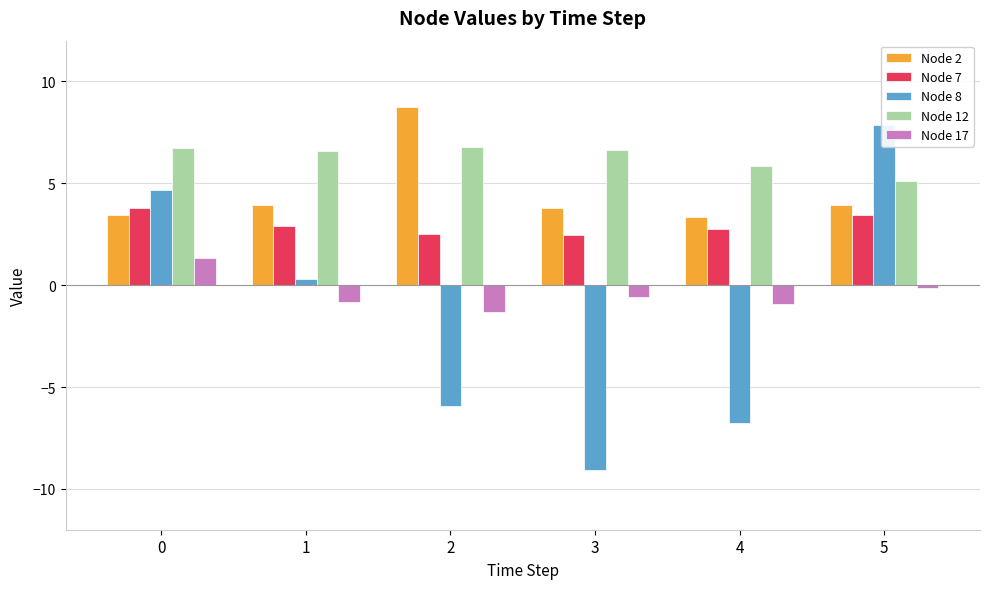

What are all the series names shown in the legend?

Node 2, Node 7, Node 8, Node 12, Node 17